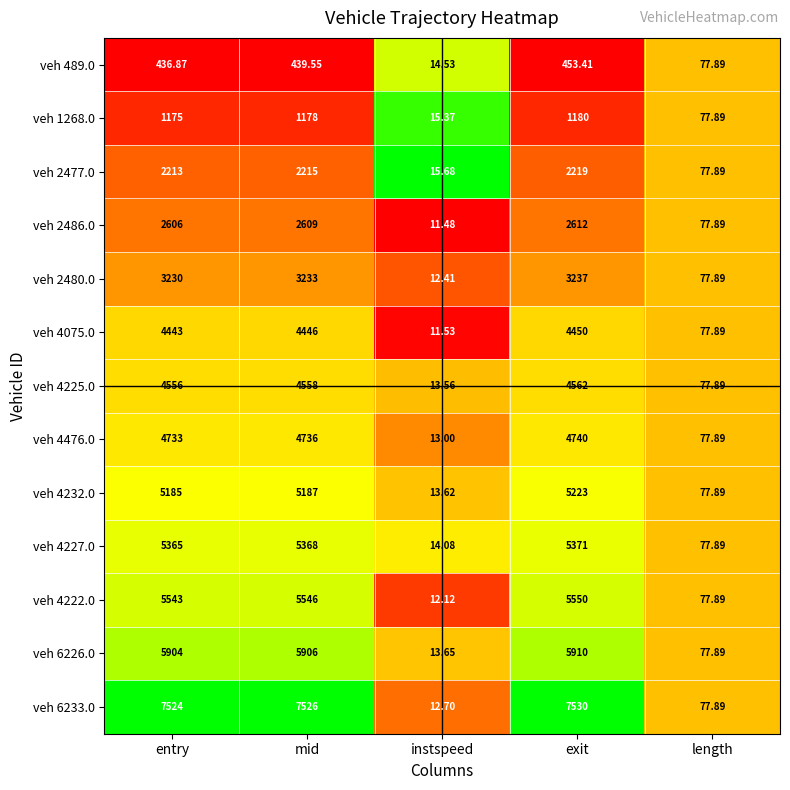

At which label is veh 2477.0 closest to 1117?

length